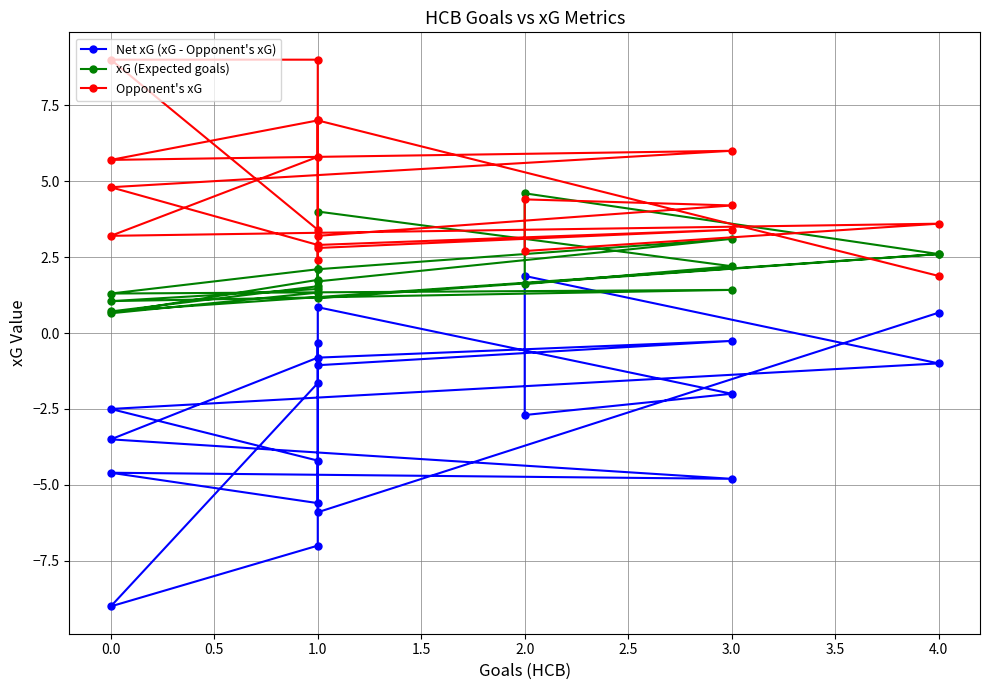

Which series has the largest total across all categories?

Opponent's xG